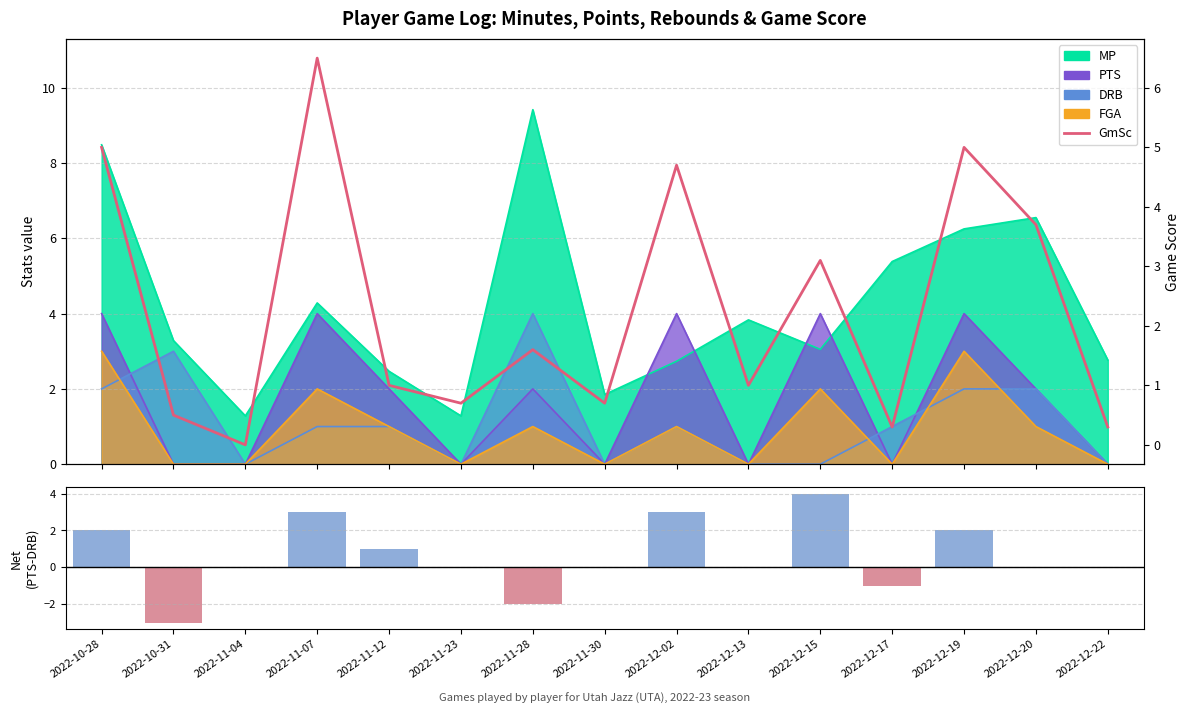

Which series has the widest spread of values?

PTS - DRB